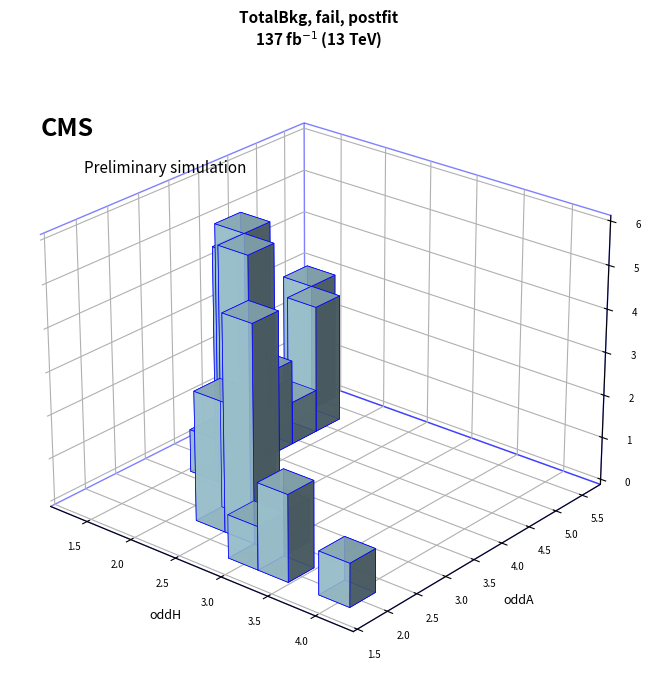

How many values in the oddH series are below 2?

15